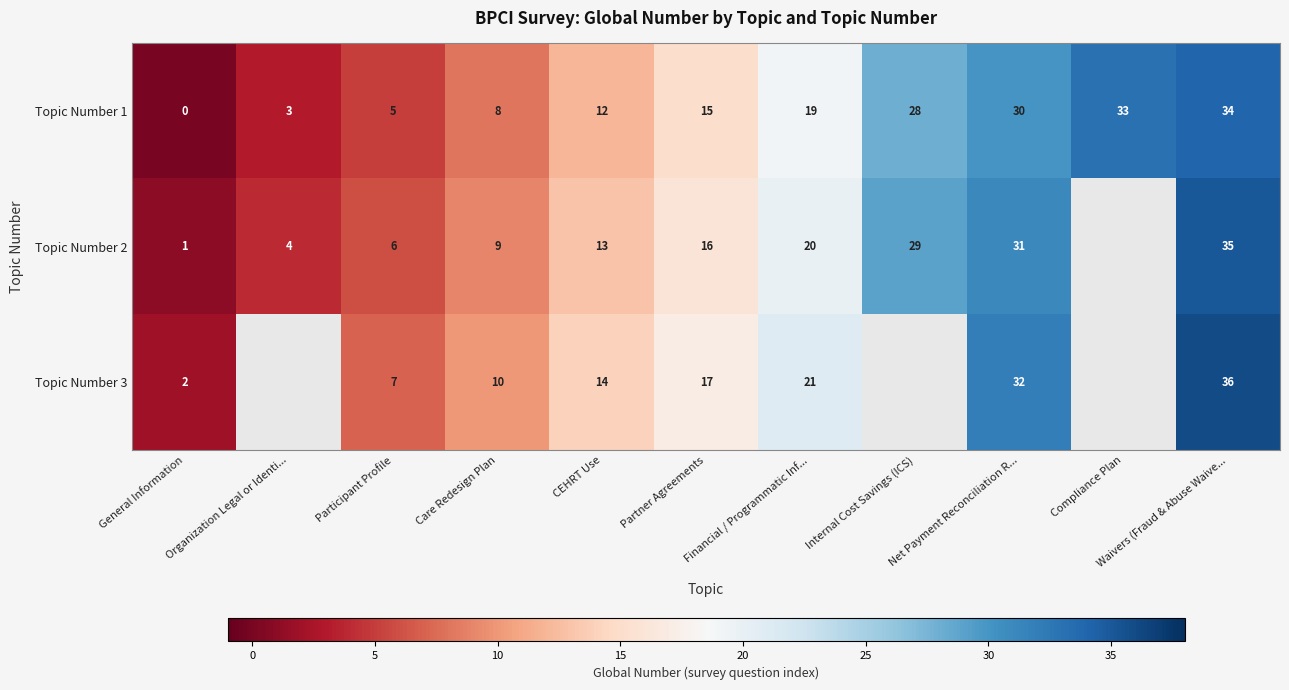

Is it true that Topic Number 3 equals 13 at Net Payment Reconciliation R...?

False